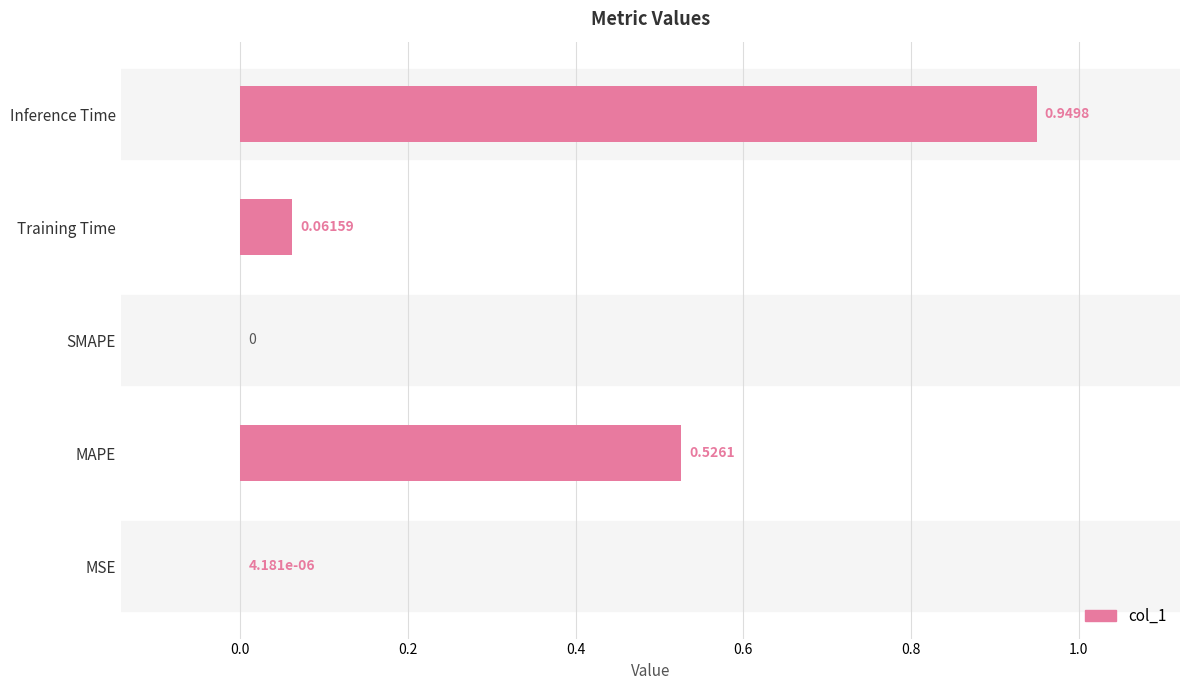

How many data points are above 0?

4